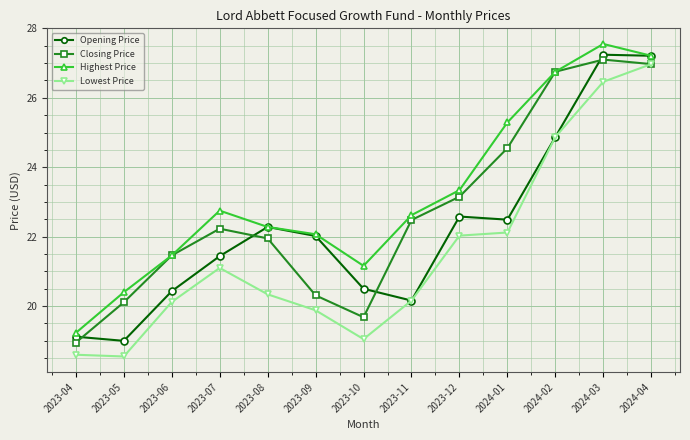

What is the maximum value for Closing Price?

27.1